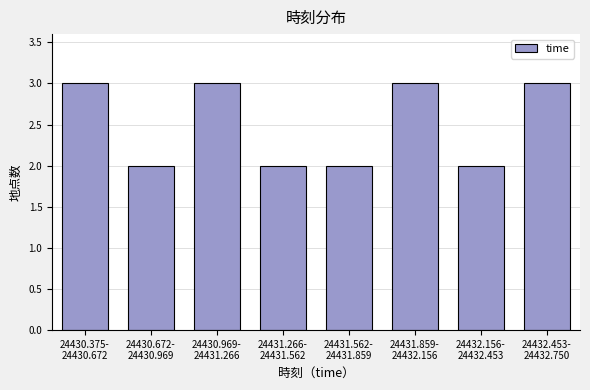

Reading left to right, transcribe all the data shown in this chart.

3	2	3	2	2	3	2	3